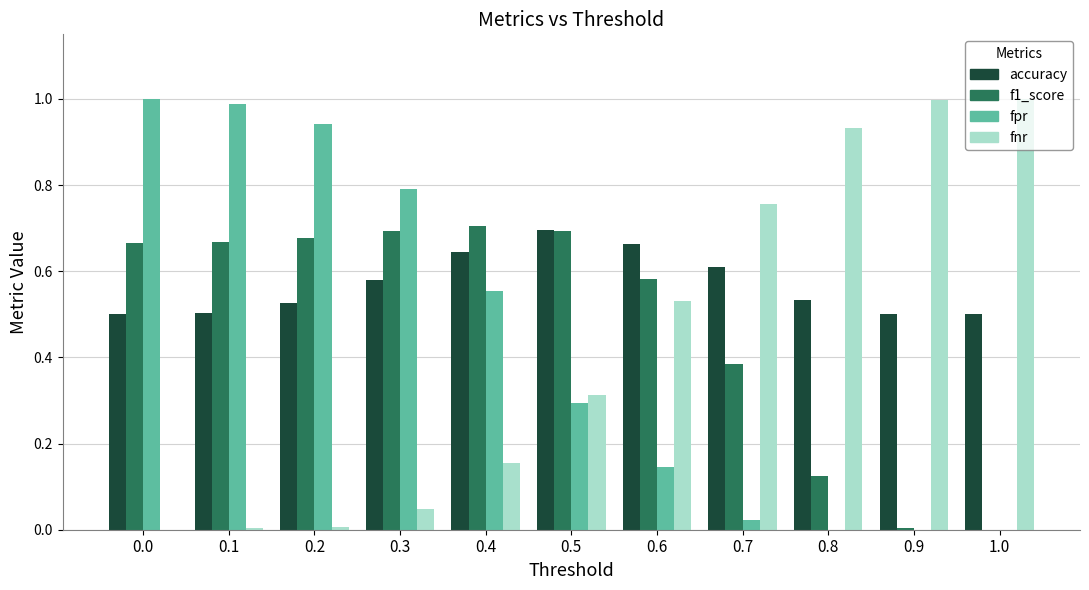

What are all the series names shown in the legend?

accuracy, f1_score, fpr, fnr